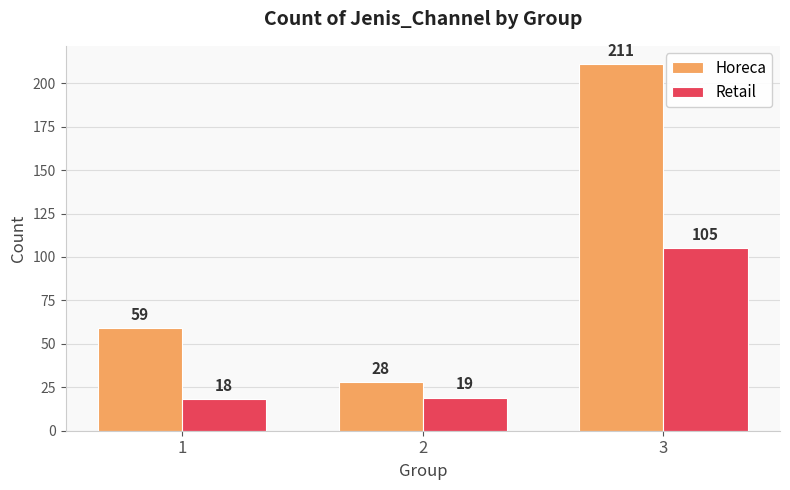

How many values in the Retail series are below 19?

1